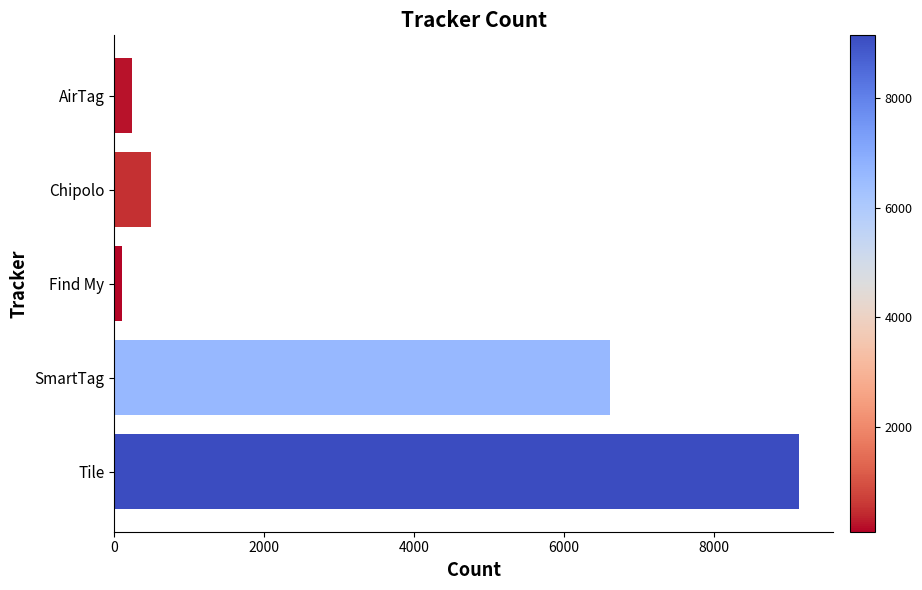

What is the change in value from Chipolo to Tile?

+8642.0